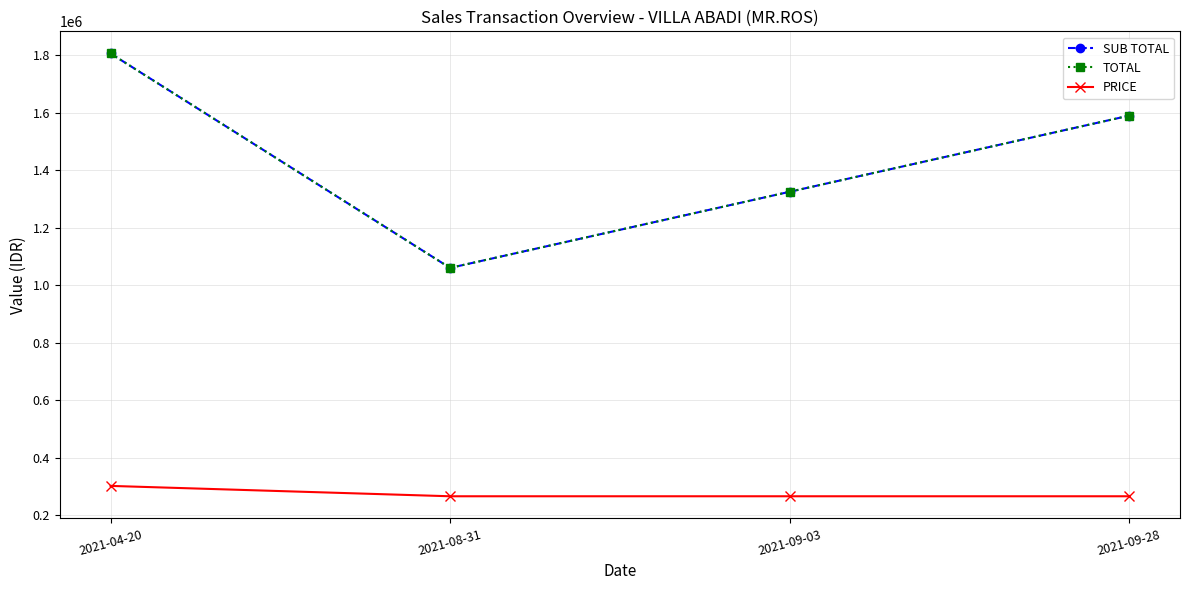

How many lines are shown in the chart?

3